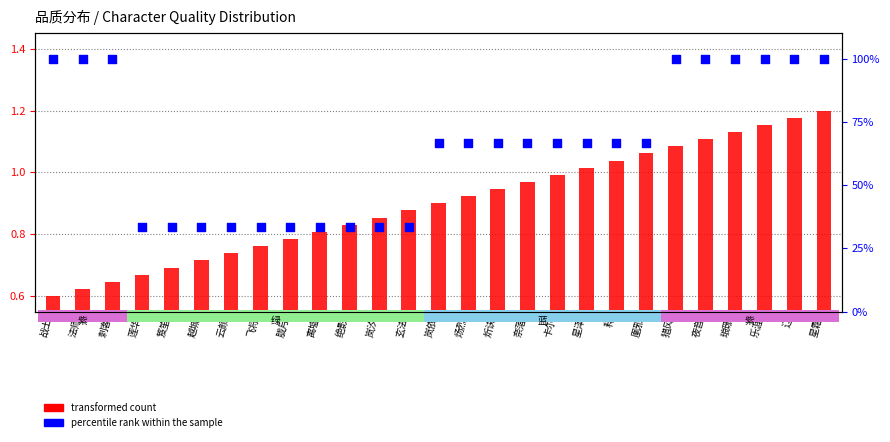

What is the total value across all series at 卡尔?

67.7